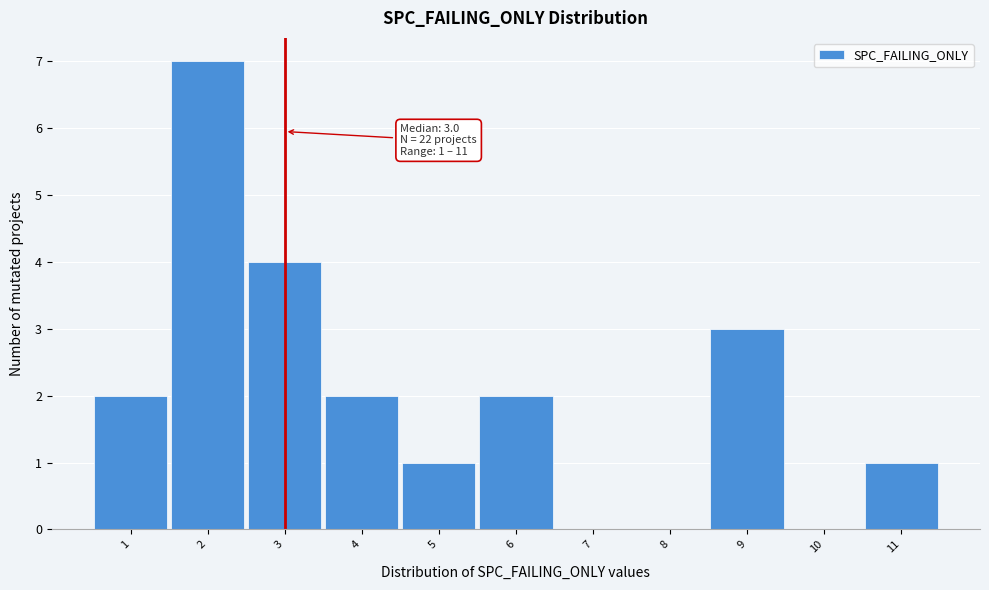

Over which range of the x-axis is the bar tallest?

1.5 to 2.5